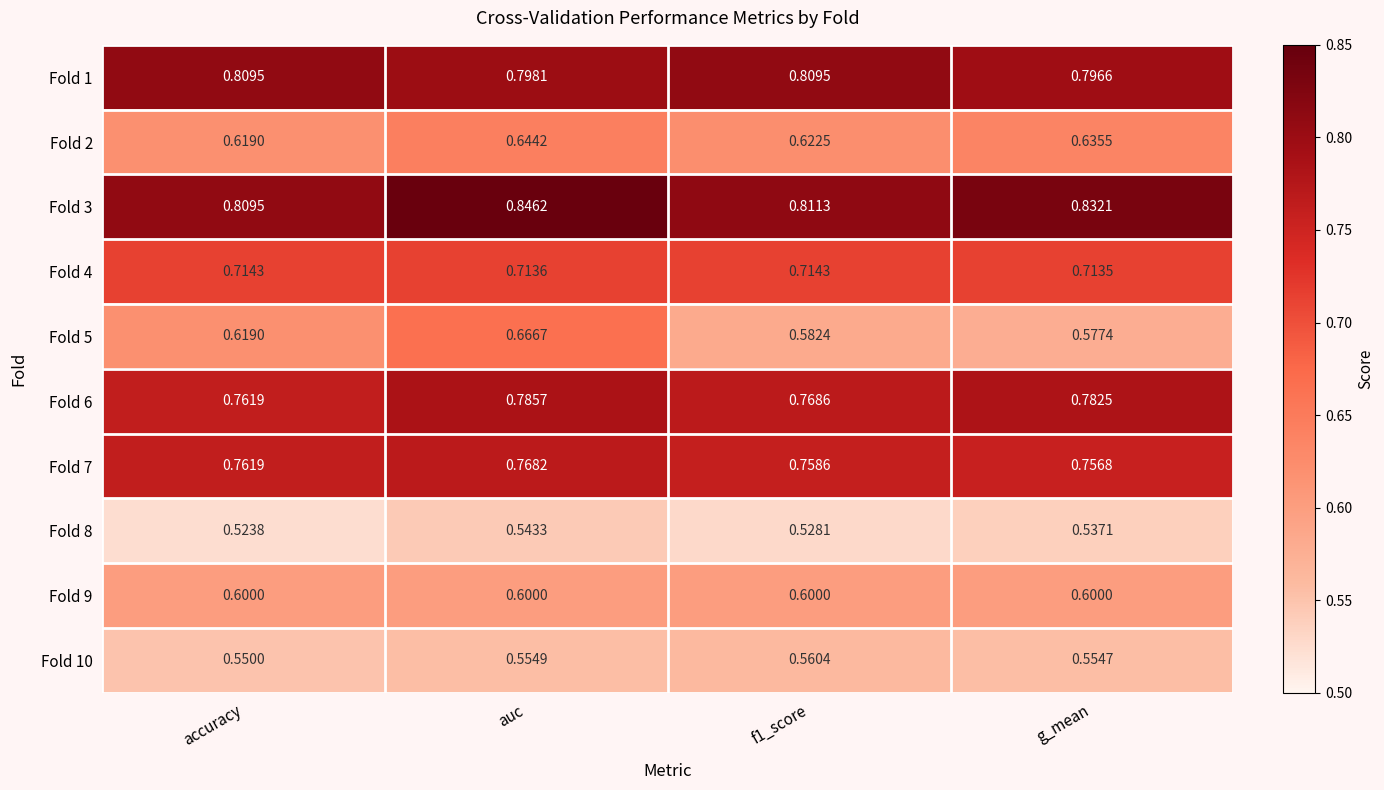

At which label is Fold 7 closest to 0?

g_mean